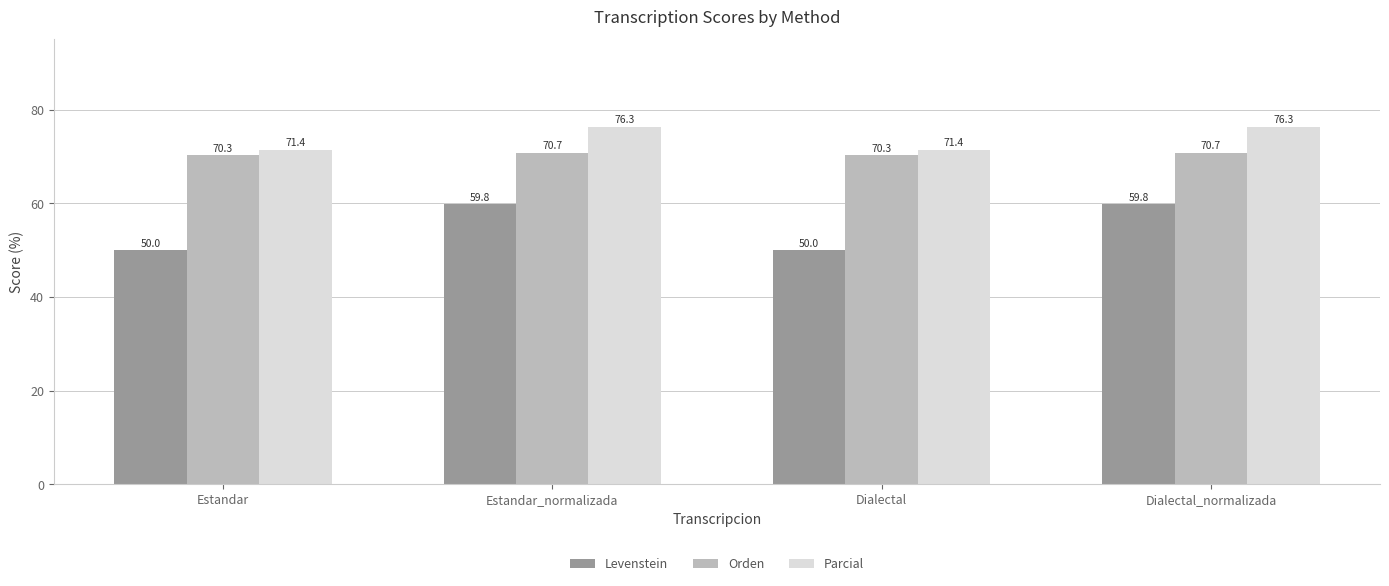

What is the value of the Parcial bar at the 2nd from the left?

76.3